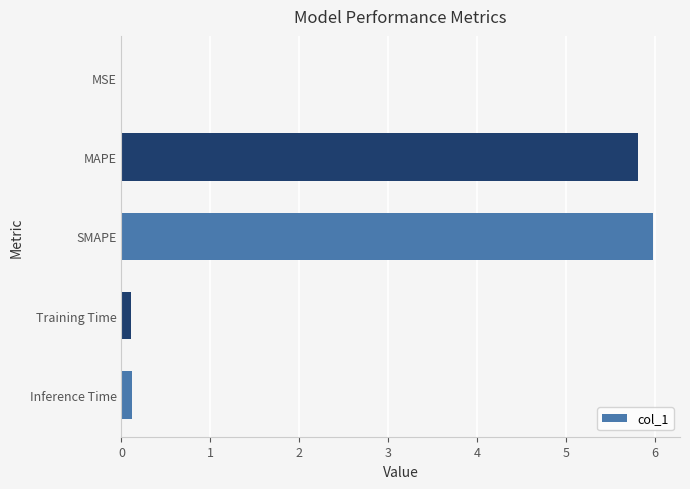

What value does the data have at MAPE?

5.8